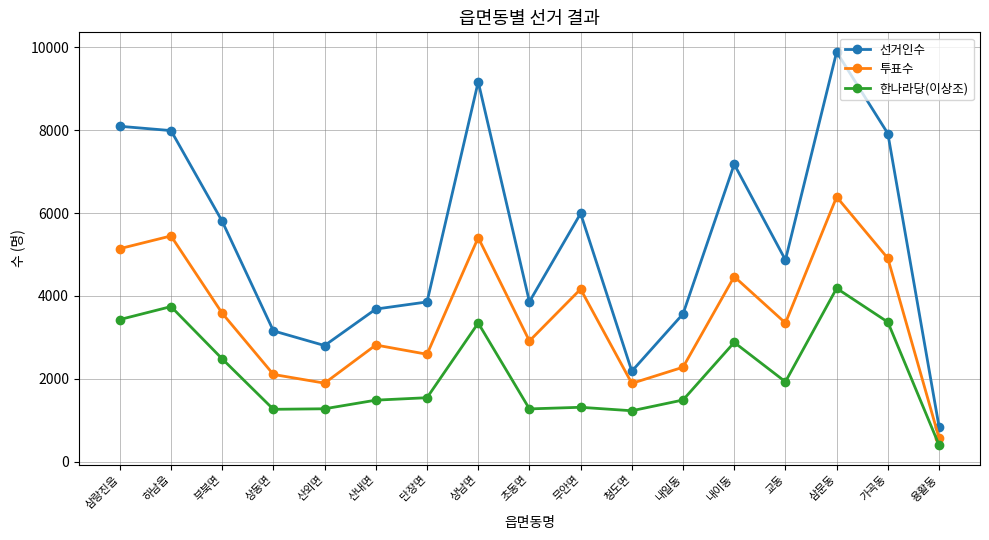

How many interior local peaks does the 투표수 series have?

6